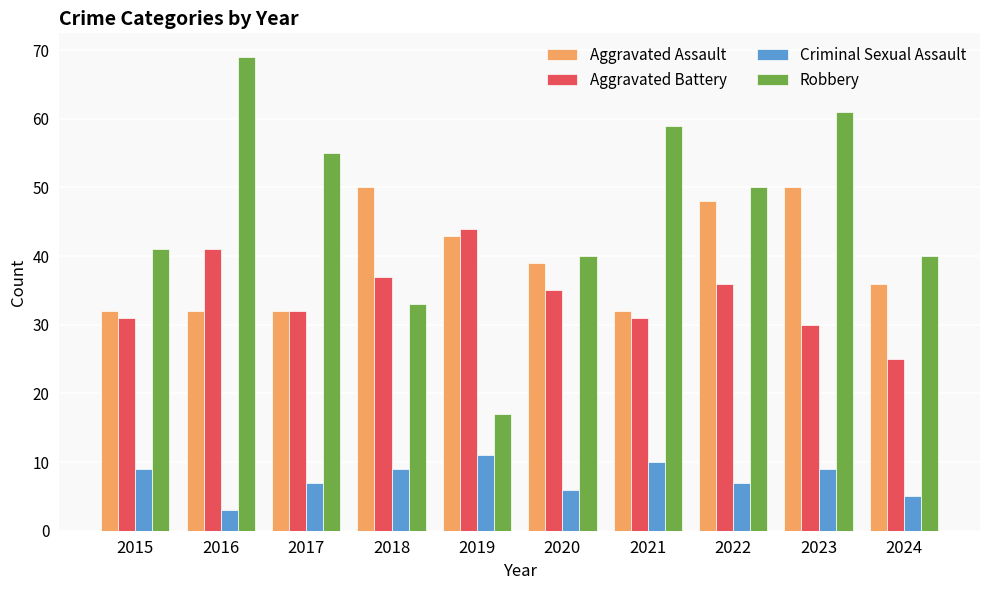

What is the value of the Criminal Sexual Assault bar at the 1st from the left?

9